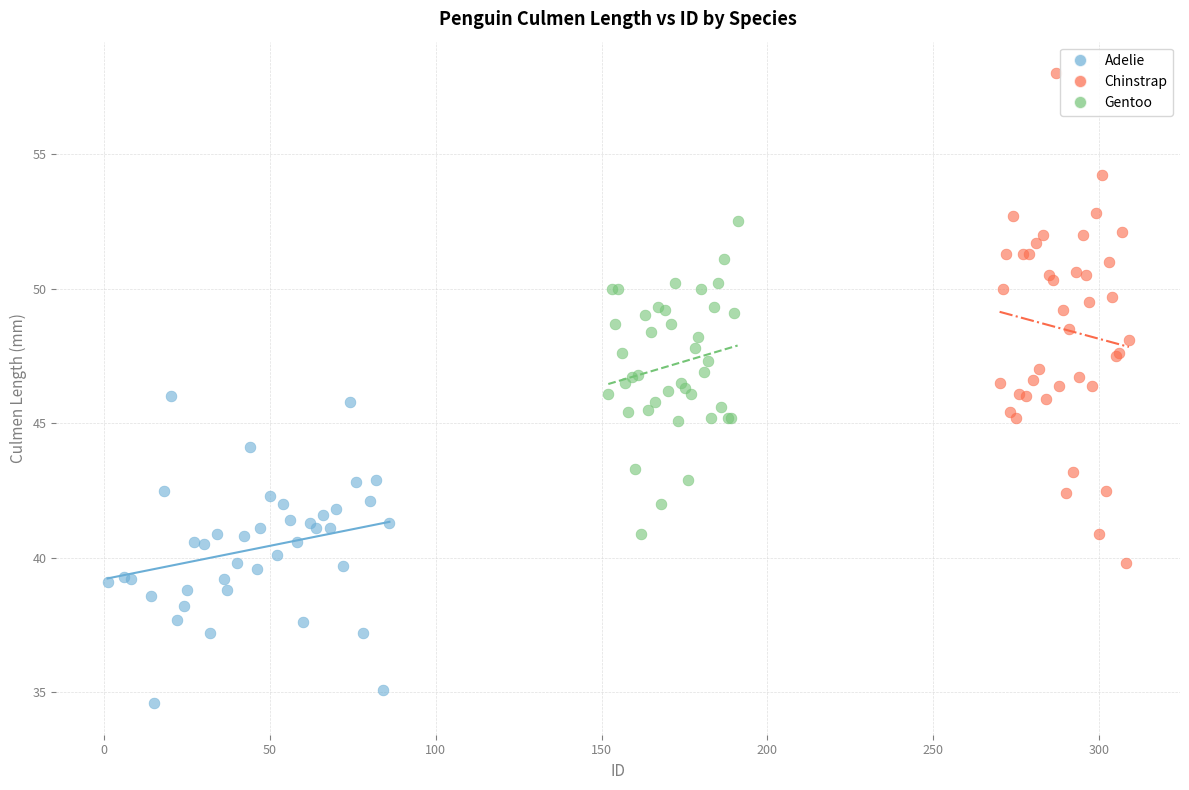

Which series reaches the maximum Y coordinate?

Chinstrap